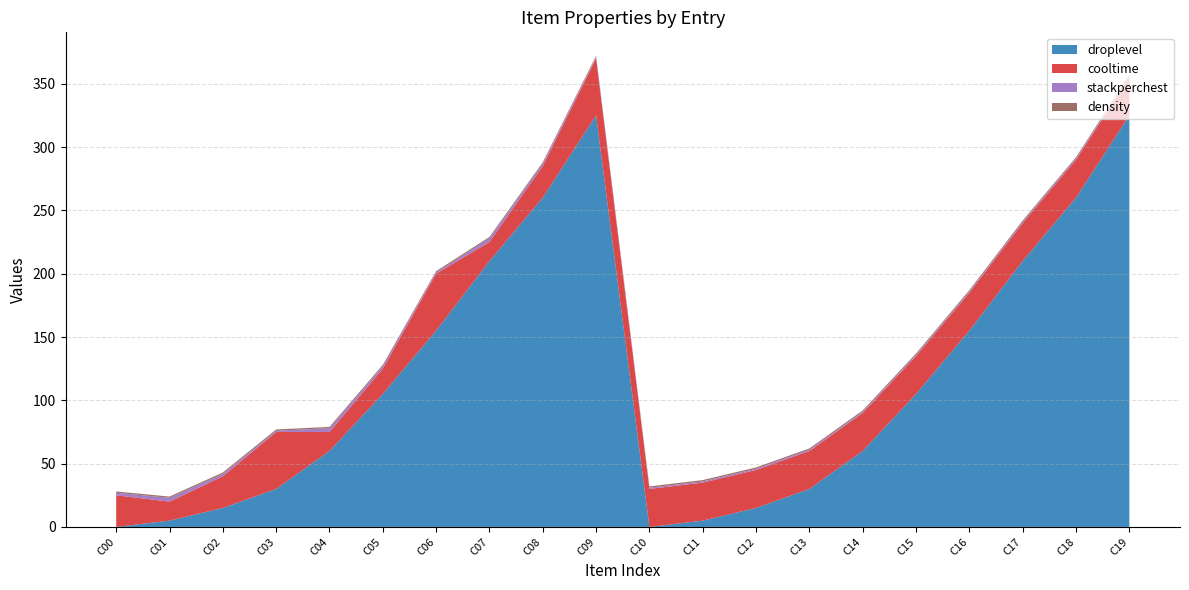

Reading left to right, transcribe all the data shown in this chart.

droplevel: 0	5	15	30	60	105	155	210	260	325	0	5	15	30	60	105	155	210	260	325
cooltime: 25	15	25	45	15	20	45	15	25	45	30	30	30	30	30	30	30	30	30	30
stackperchest: 2	3	2	1	3	2	1	3	2	1	1	1	1	1	1	1	1	1	1	1
density: 1	1	1	1	1	1	1	1	1	1	1	1	1	1	1	1	1	1	1	1